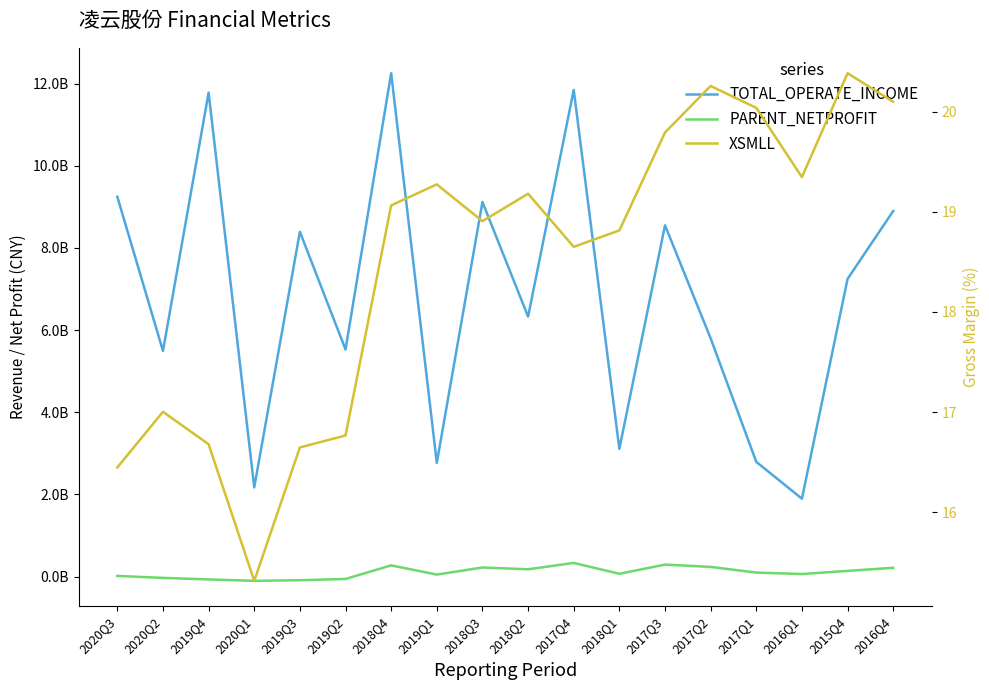

What is the average value of the PARENT_NETPROFIT series?

100486051.9